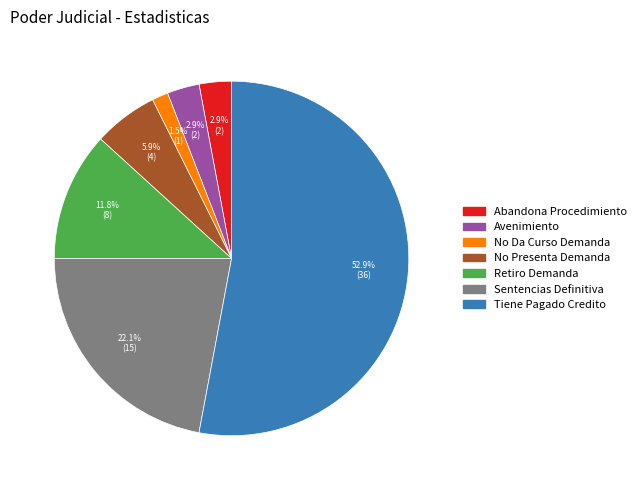

Between No Presenta Demanda and No Da Curso Demanda, which is larger?

No Presenta Demanda